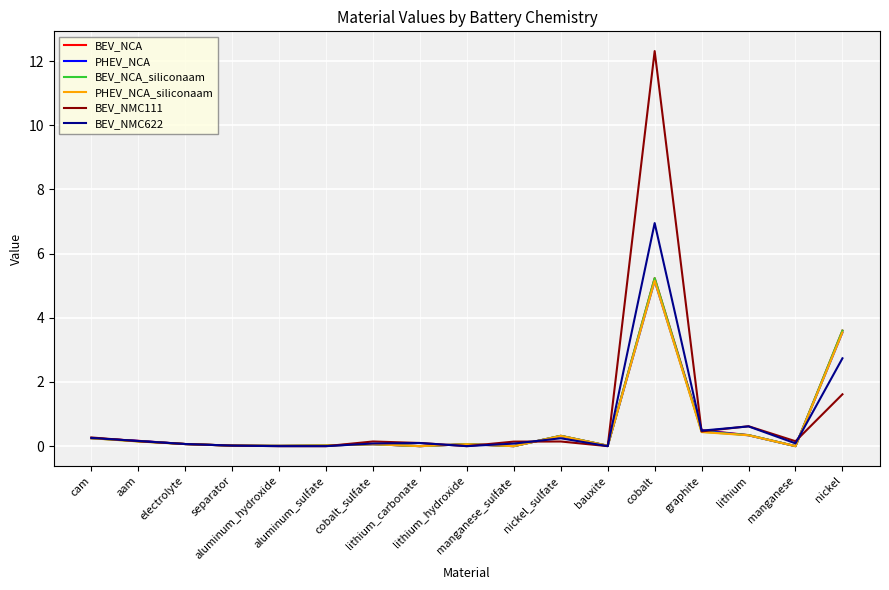

True or false: BEV_NCA has a value of 2.9 at lithium_carbonate.

False